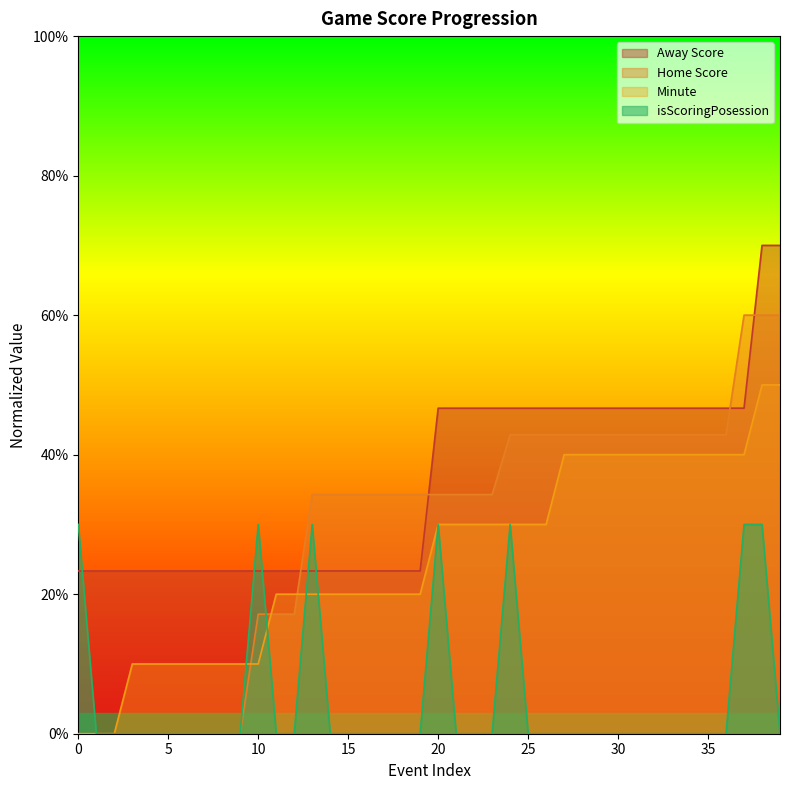

Reading right to left, transcribe all the data shown in this chart.

Away Score: 7.0	7.0	4.7	4.7	4.7	4.7	4.7	4.7	4.7	4.7	4.7	4.7	4.7	4.7	4.7	4.7	4.7	4.7	4.7	4.7	2.3	2.3	2.3	2.3	2.3	2.3	2.3	2.3	2.3	2.3	2.3	2.3	2.3	2.3	2.3	2.3	2.3	2.3	2.3	2.3
Home Score: 6.0	6.0	6.0	4.3	4.3	4.3	4.3	4.3	4.3	4.3	4.3	4.3	4.3	4.3	4.3	4.3	3.4	3.4	3.4	3.4	3.4	3.4	3.4	3.4	3.4	3.4	3.4	1.7	1.7	1.7	0.0	0.0	0.0	0.0	0.0	0.0	0.0	0.0	0.0	0.0
Minute: 5.0	5.0	4.0	4.0	4.0	4.0	4.0	4.0	4.0	4.0	4.0	4.0	4.0	3.0	3.0	3.0	3.0	3.0	3.0	3.0	2.0	2.0	2.0	2.0	2.0	2.0	2.0	2.0	2.0	1.0	1.0	1.0	1.0	1.0	1.0	1.0	1.0	0.0	0.0	0.0
isScoringPosession: 0.0	3.0	3.0	0.0	0.0	0.0	0.0	0.0	0.0	0.0	0.0	0.0	0.0	0.0	0.0	3.0	0.0	0.0	0.0	3.0	0.0	0.0	0.0	0.0	0.0	0.0	3.0	0.0	0.0	3.0	0.0	0.0	0.0	0.0	0.0	0.0	0.0	0.0	0.0	3.0